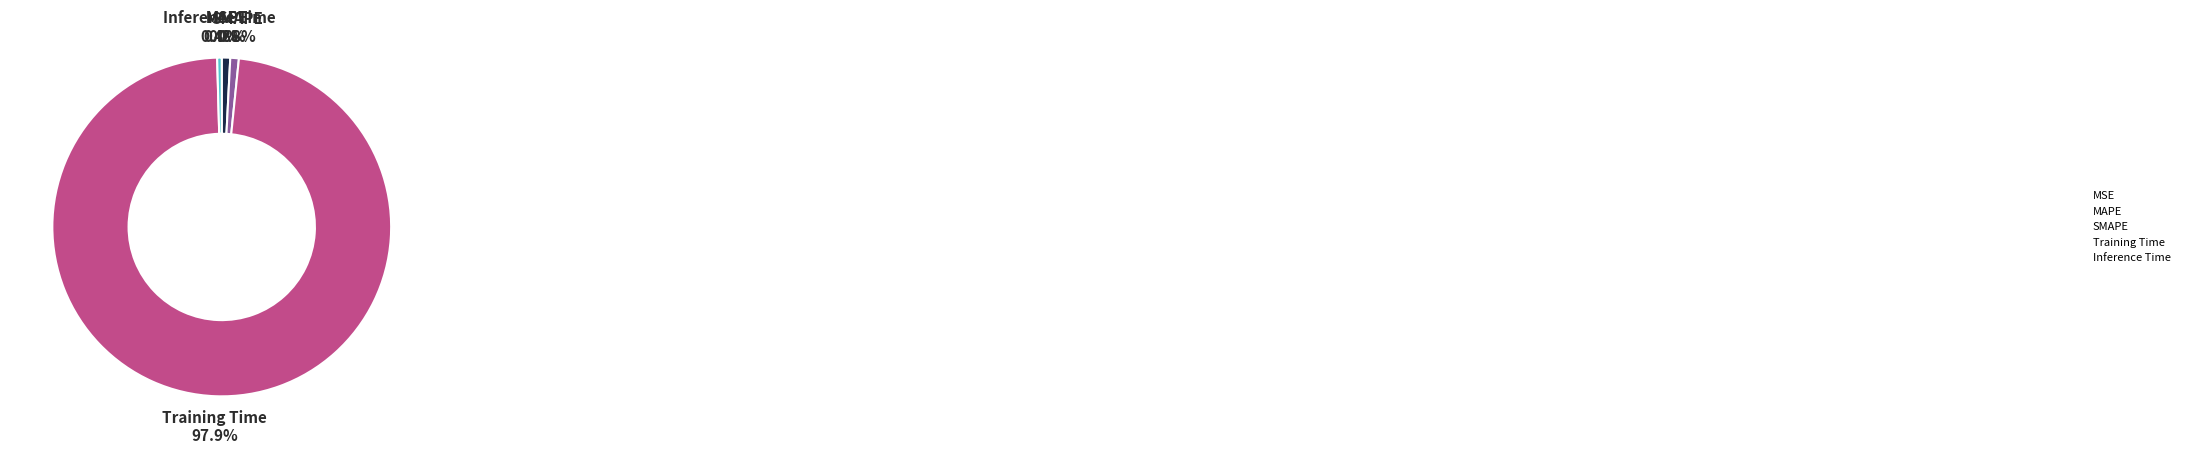

What portion of the pie excludes SMAPE?

99.2%